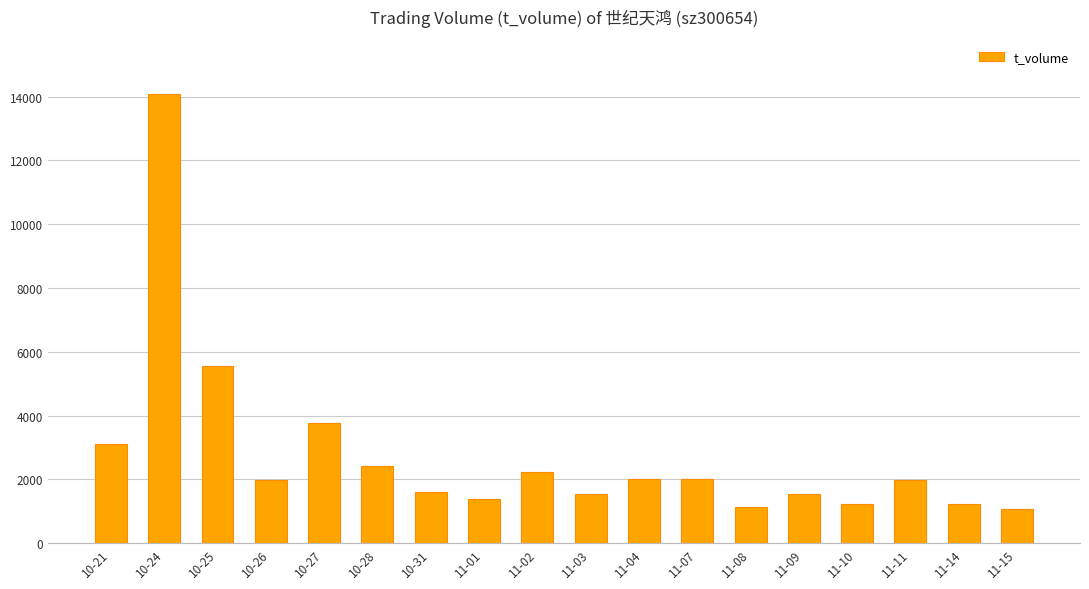

Which has a higher value, 11-10 or 11-02?

11-02